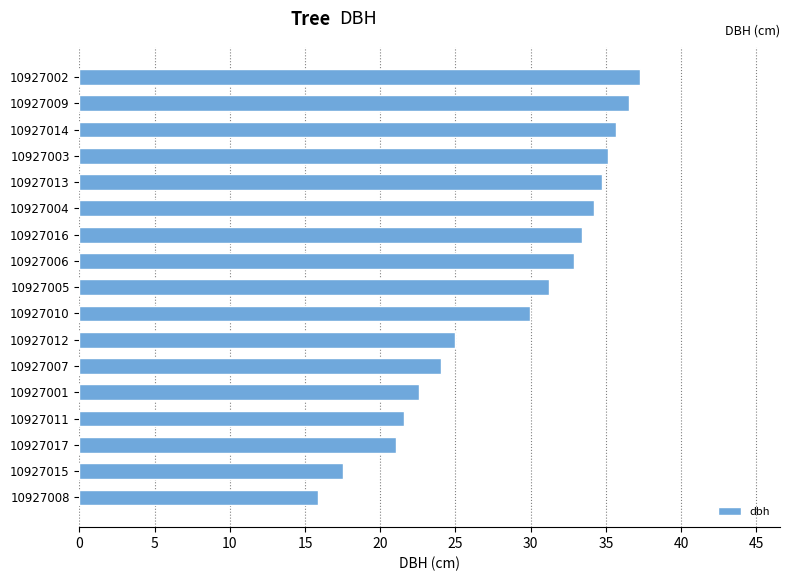

What is the smallest value displayed?

15.9